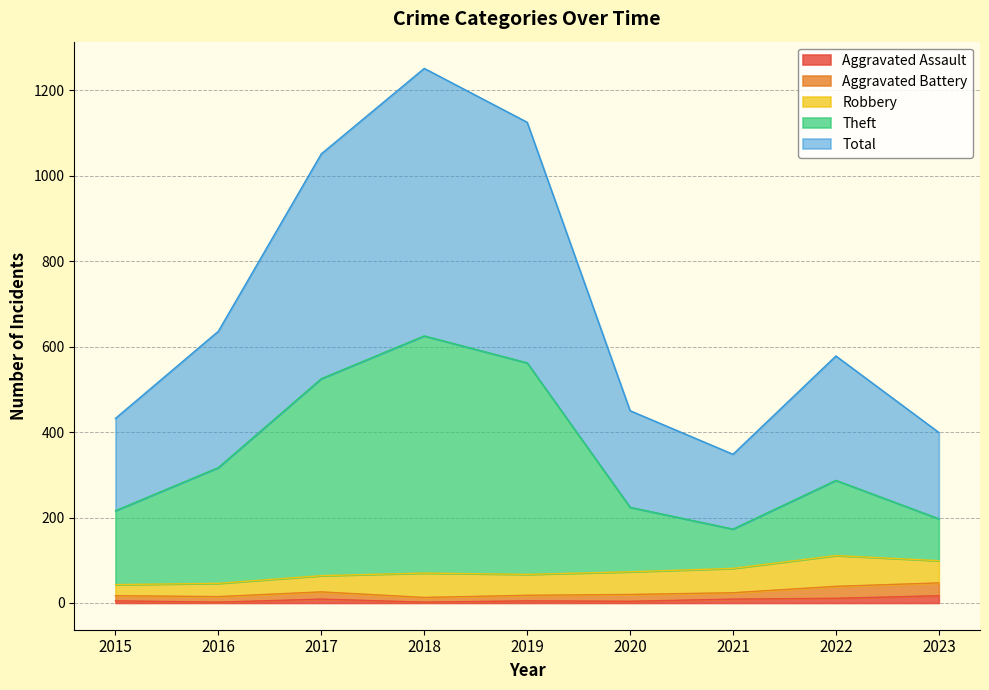

At which label does Aggravated Battery reach its peak?

2023